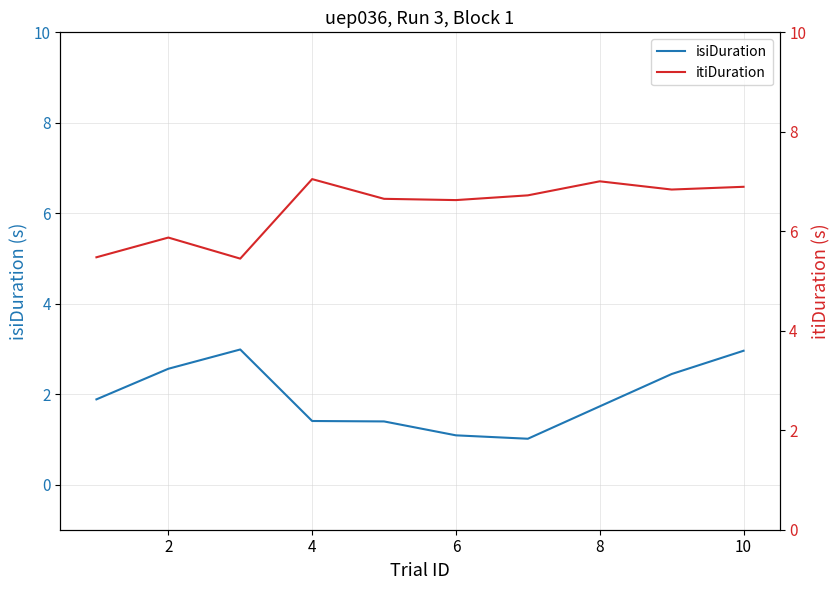

Is it true that isiDuration equals 0.4 at 6?

False